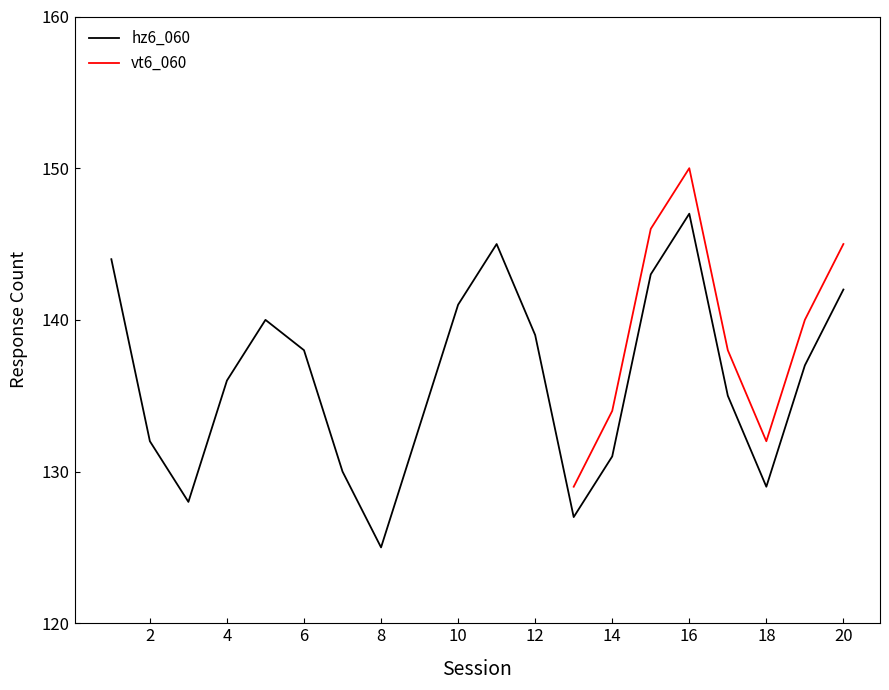

Reading left to right, extract all data points from this chart.

144	132	128	136	140	138	130	125	133	141	145	139	127	131	143	147	135	129	137	142